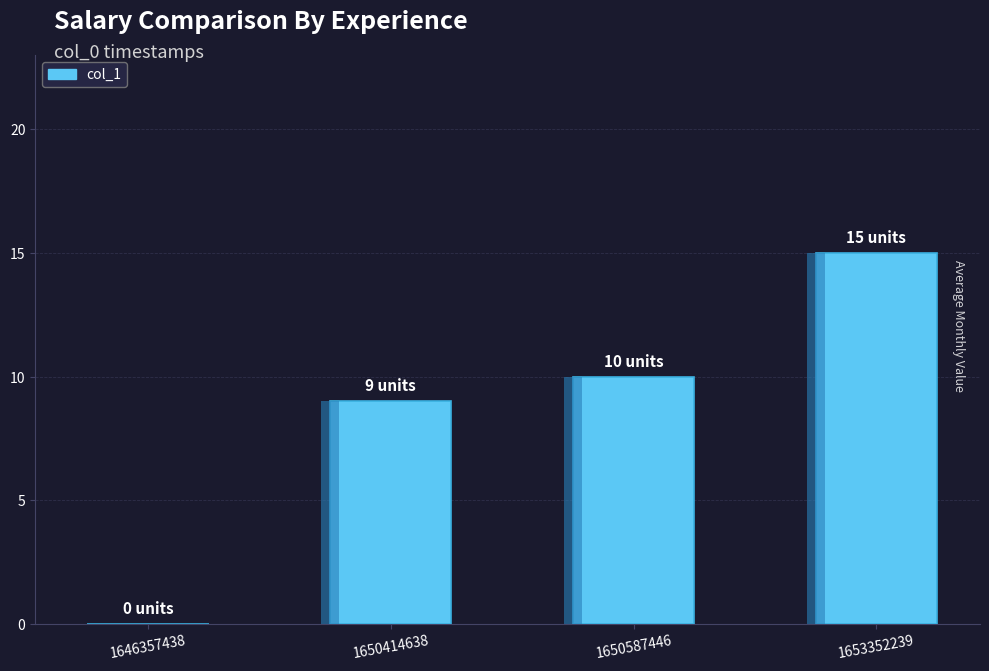

Rank the categories by value from lowest to highest.

1646357438, 1650414638, 1650587446, 1653352239